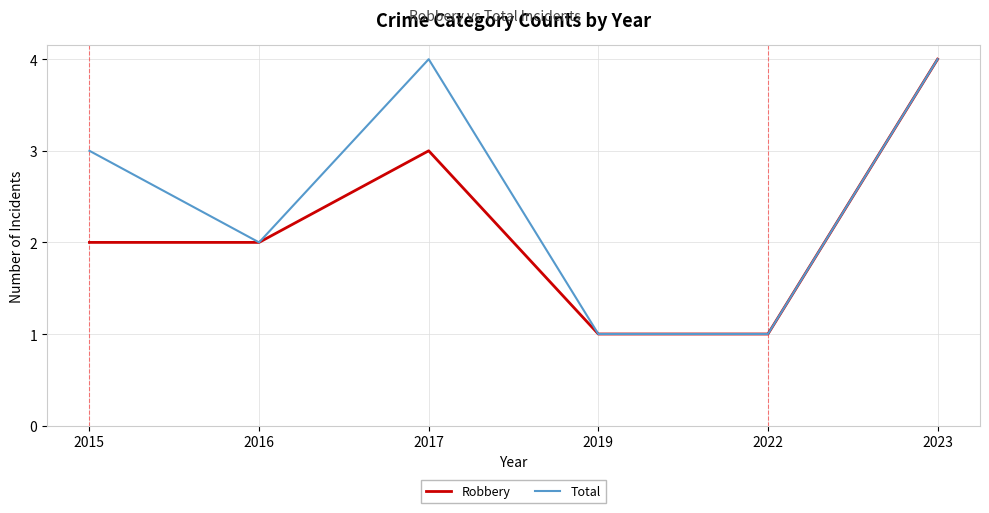

Between 2015 and 2016, which series saw the biggest shift?

Total